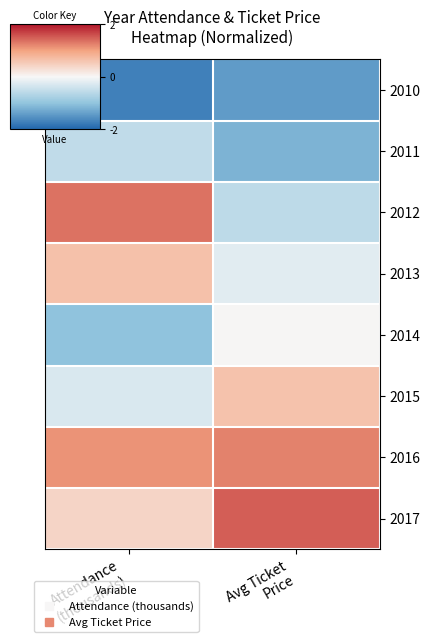

Count the number of data series in this chart.

8